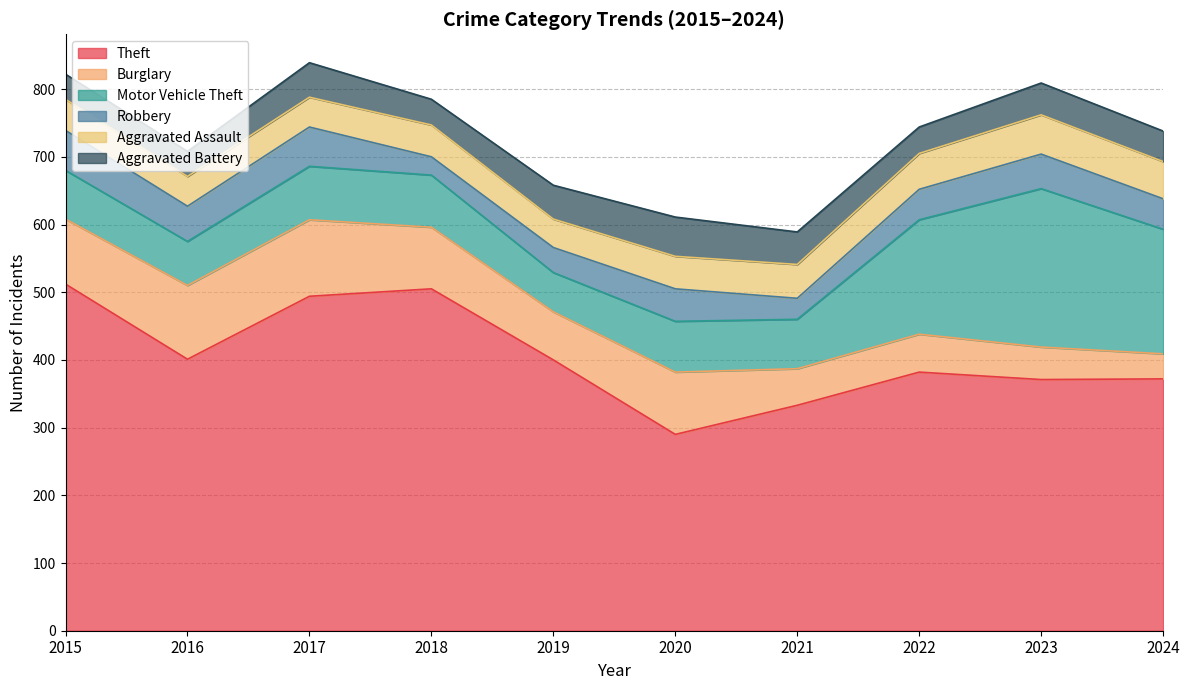

True or false: Motor Vehicle Theft and Aggravated Assault cross at least once.

False